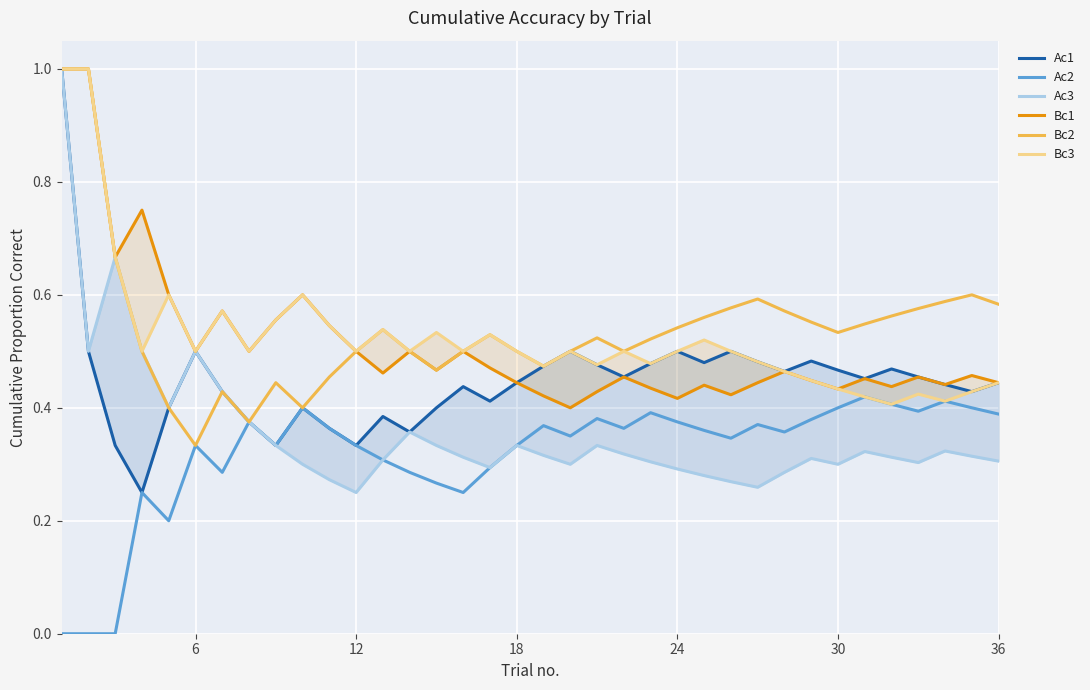

What is the difference between the second highest and minimum values in the Bc3 series?

0.6